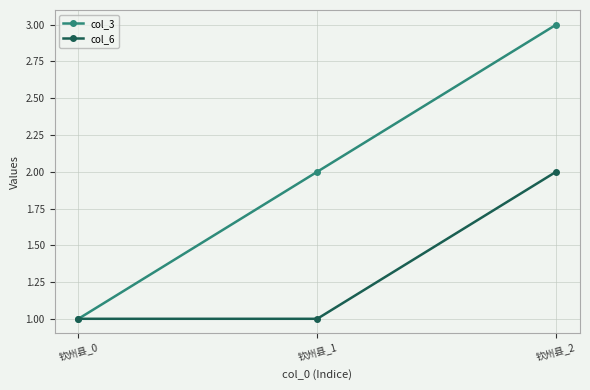

Reading left to right, what are all the values shown in this chart?

col_3: 钦州县_0=1	钦州县_1=2	钦州县_2=3
col_6: 钦州县_0=1	钦州县_1=1	钦州县_2=2